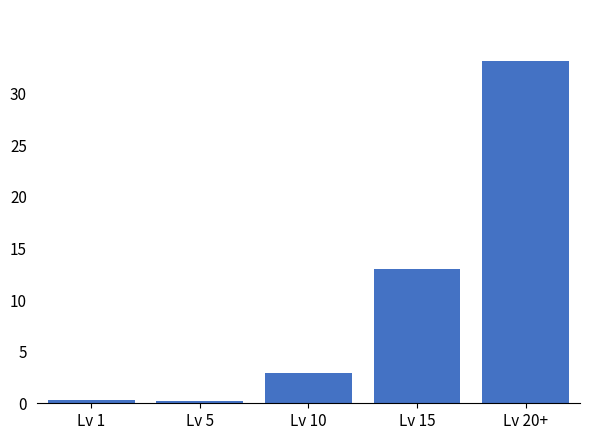

At which category does the chart reach its peak across all series?

Lv 20+